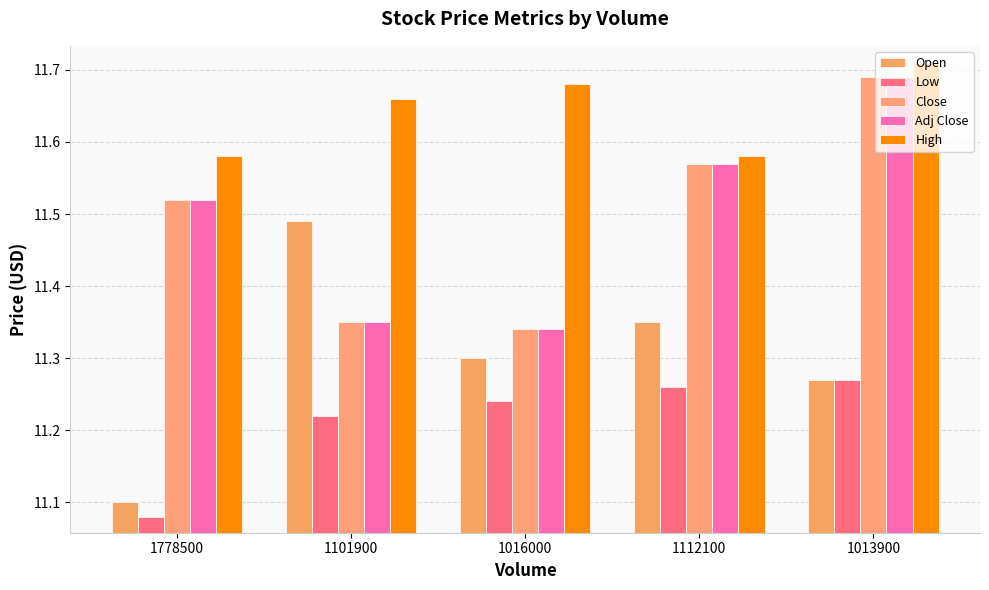

Reading left to right, what are all the values shown in this chart?

Open: 11.1	11.5	11.3	11.4	11.3
Low: 11.1	11.2	11.2	11.3	11.3
Close: 11.5	11.4	11.3	11.6	11.7
Adj Close: 11.5	11.4	11.3	11.6	11.7
High: 11.6	11.7	11.7	11.6	11.7